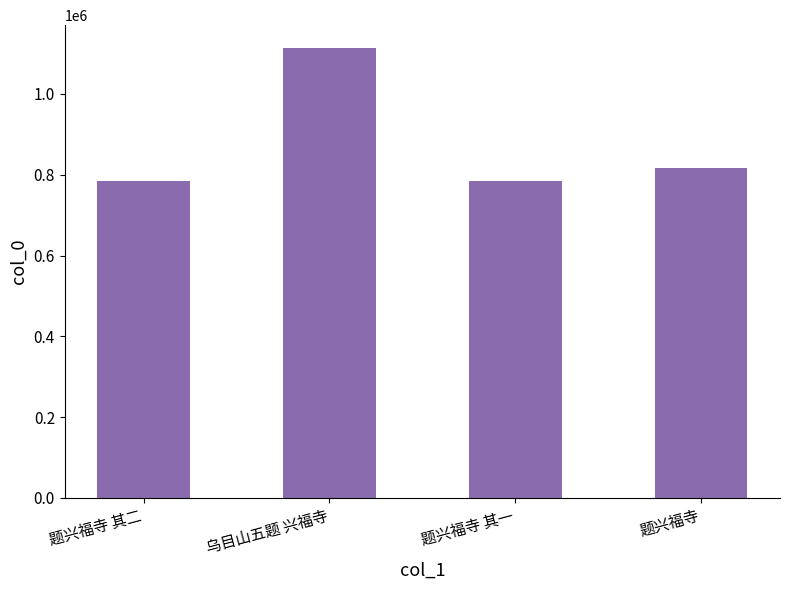

What position from the right is 题兴福寺?

1